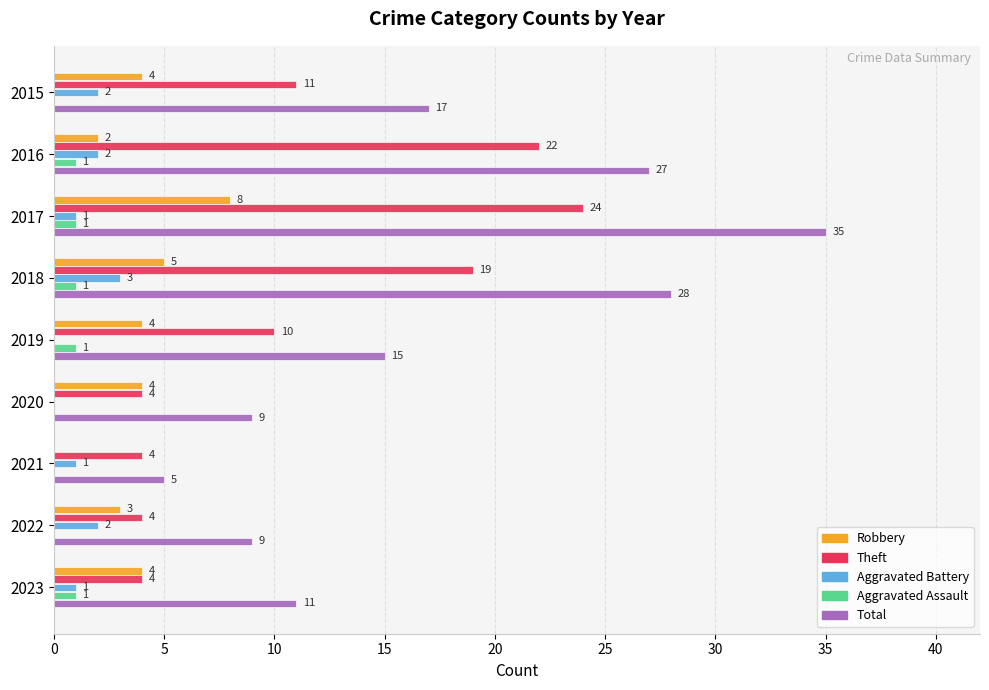

The value of Aggravated Battery at 2022 is 2. True or false?

True